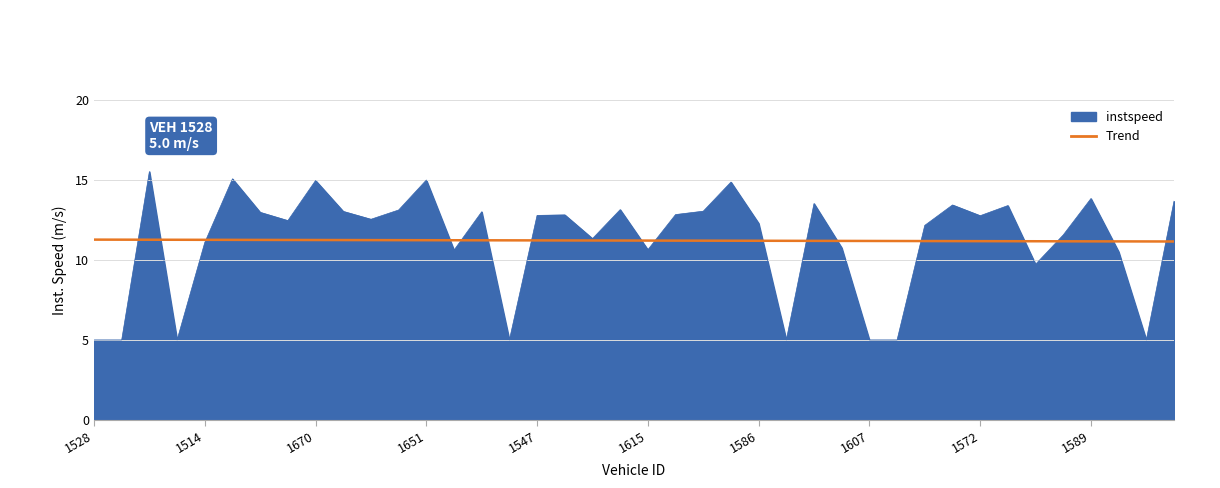

Rank the series by their maximum value, from lowest to highest.

Trend, instspeed